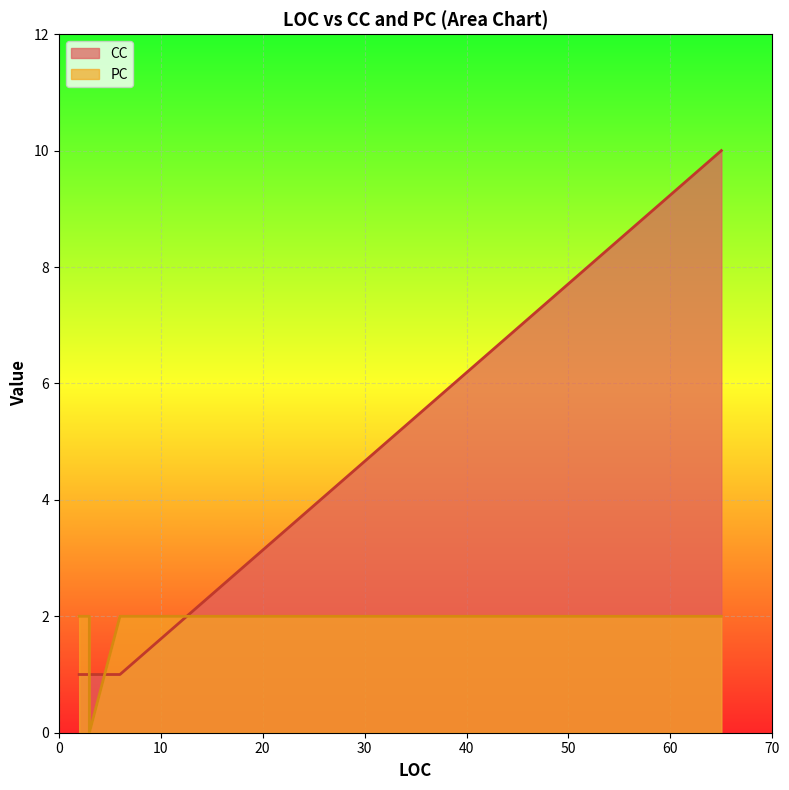

Which label corresponds to the largest value in the chart?

65